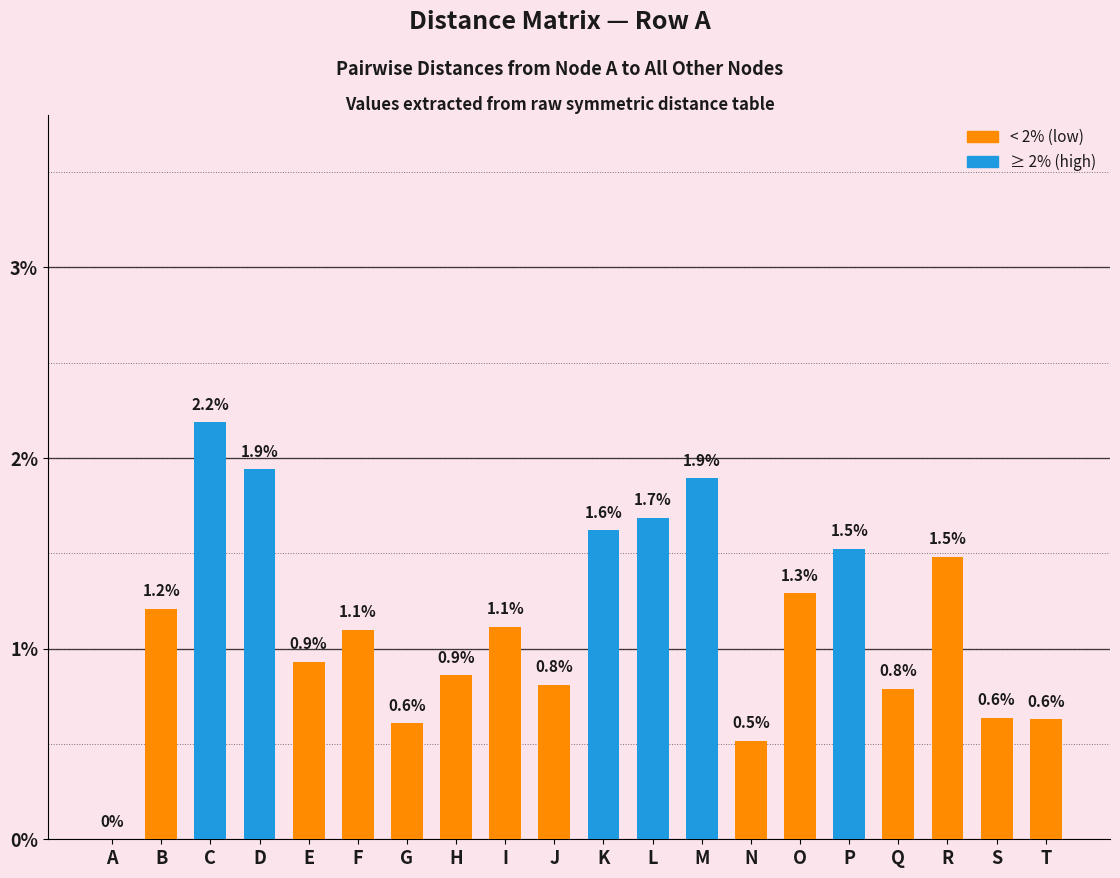

Are the bars grouped side by side (vs. stacked)?

No